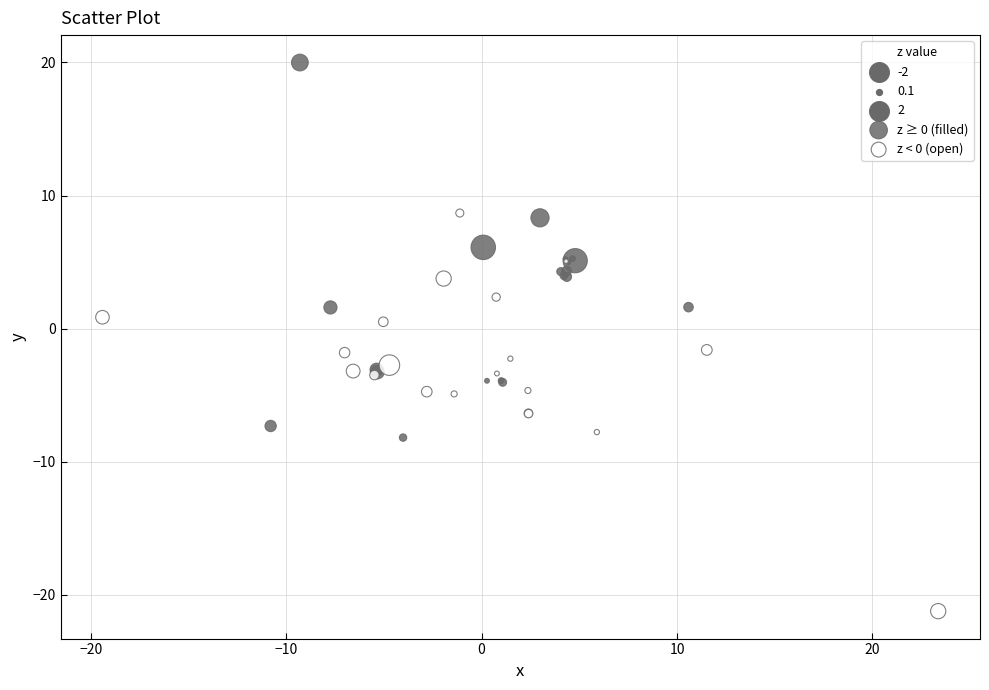

Which series has the largest Y range (max minus min)?

z < 0 (open)